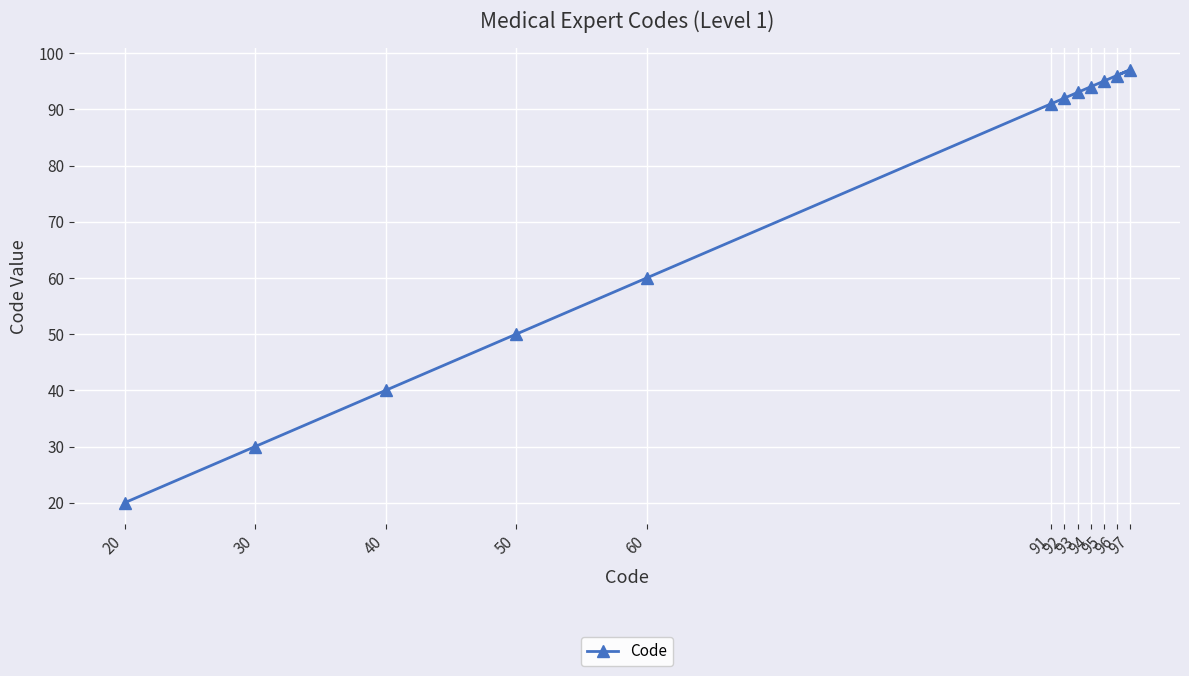

List the labels in order of value, smallest first.

20, 30, 40, 50, 60, 91, 92, 93, 94, 95, 96, 97